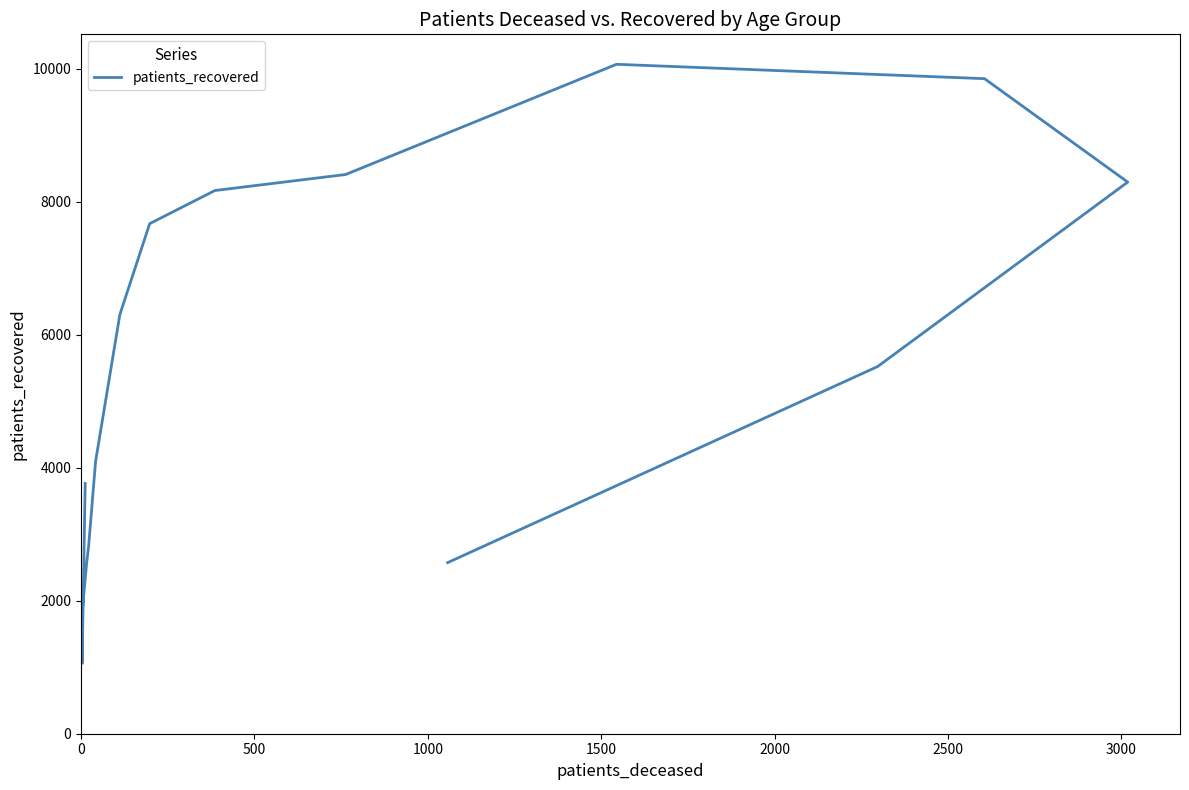

What is the minimum value shown in the chart?

1055